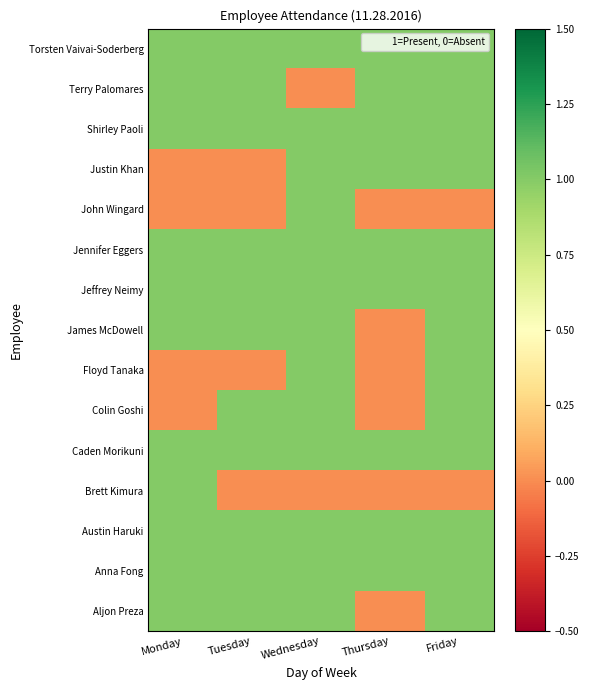

At how many categories does at least one series exceed 0?

5